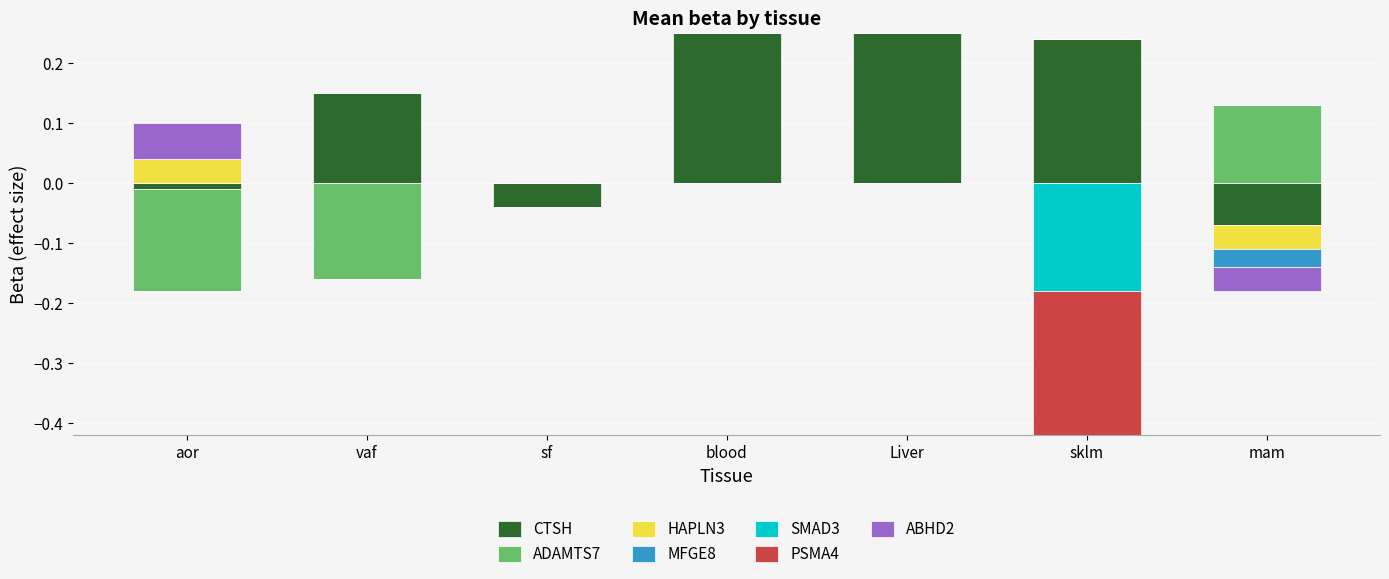

Between aor and vaf, which series saw the biggest shift?

CTSH